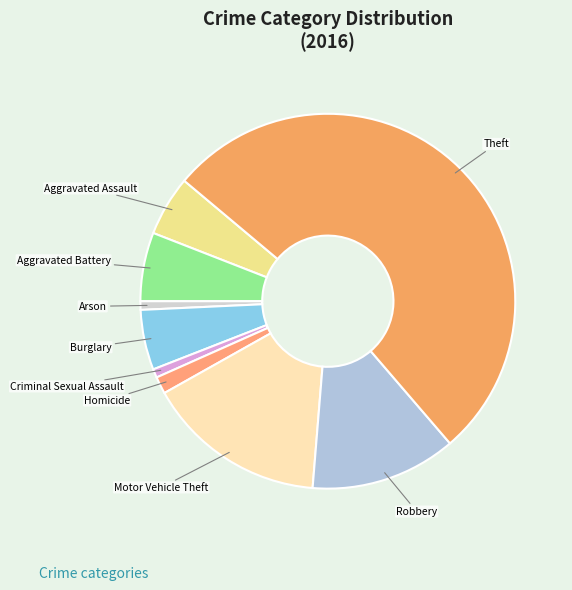

Which category accounts for the majority?

Theft